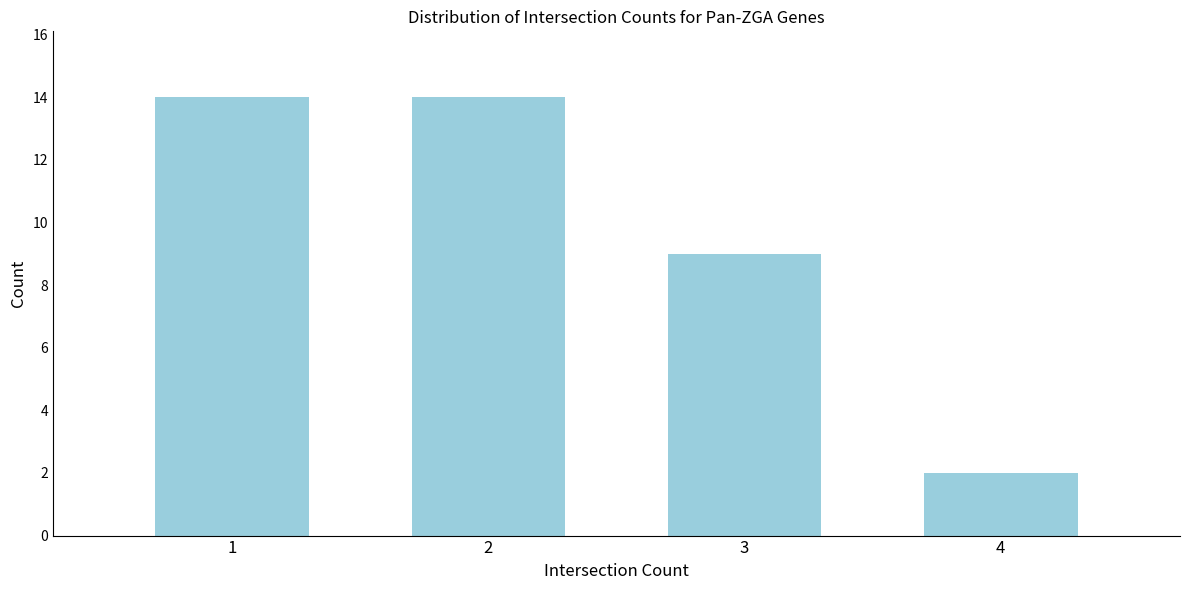

Reading left to right, list all the values displayed in this chart.

1=14	2=14	3=9	4=2